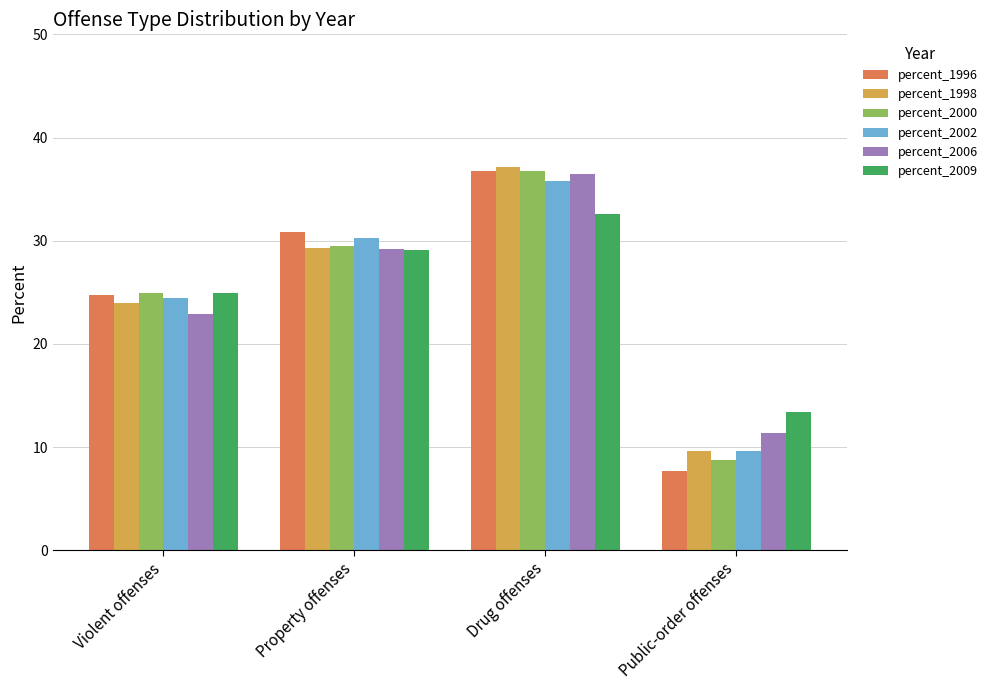

What is the difference between the maximum and second lowest values in the percent_2006 series?

13.6